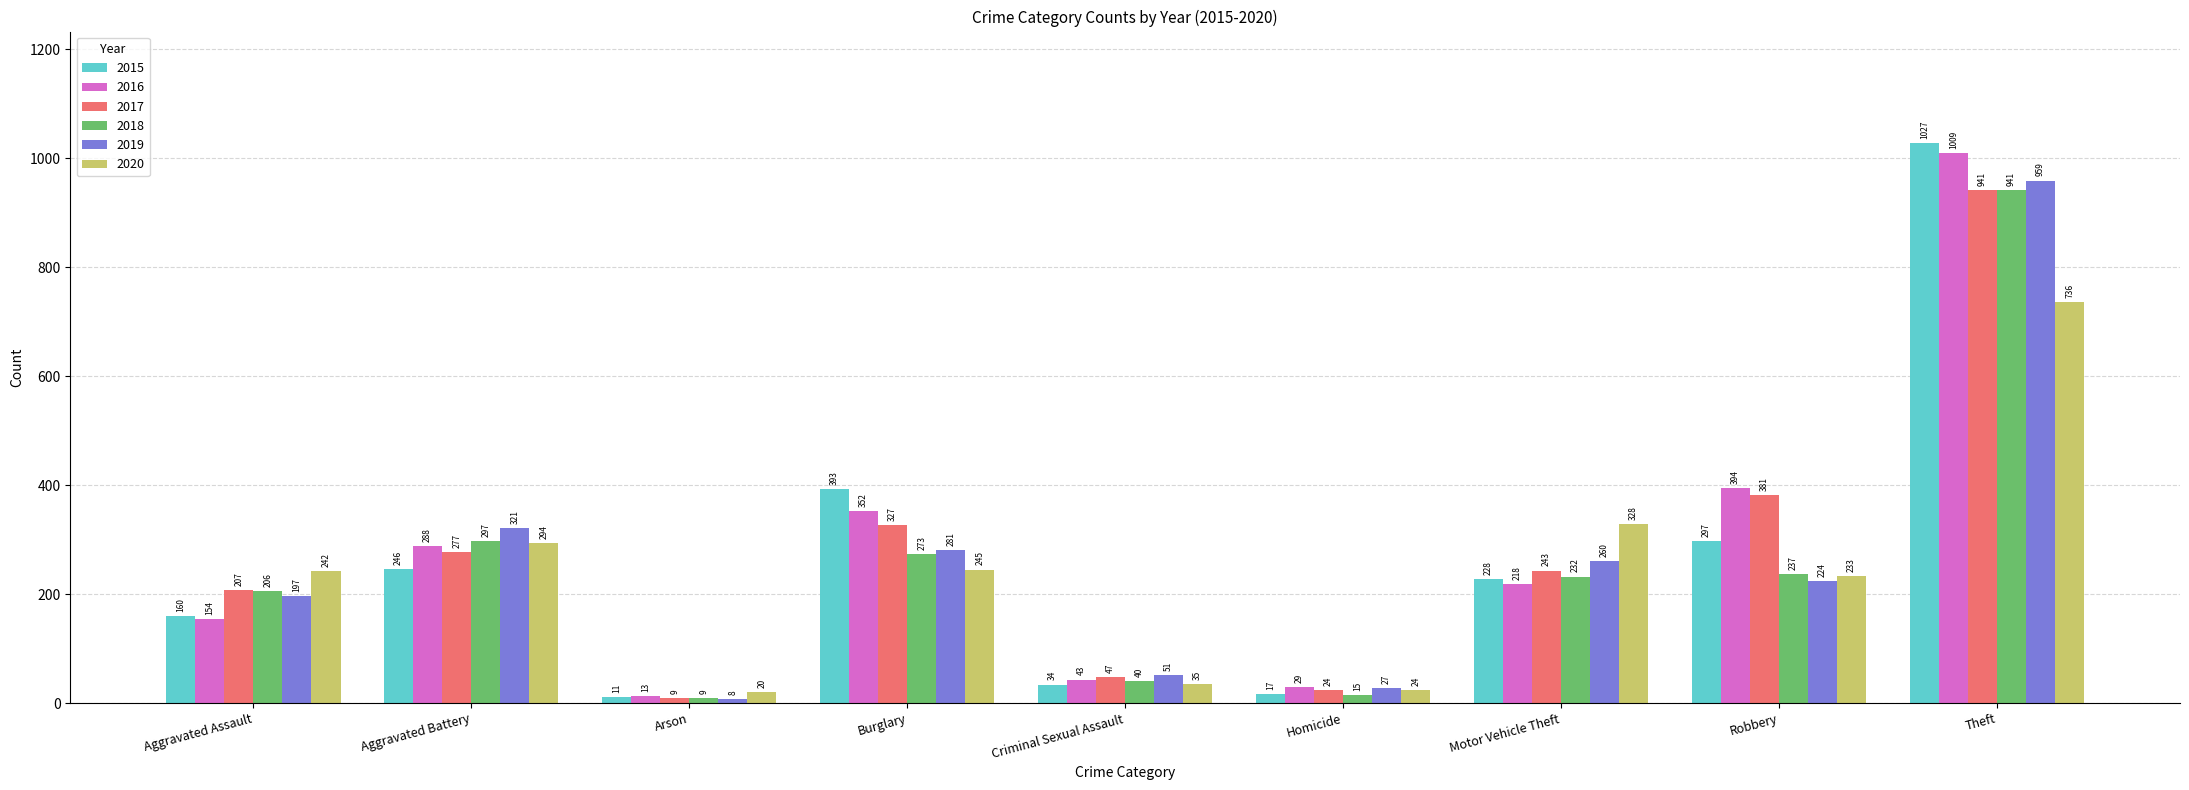

How many data points in 2017 are less than 243?

4